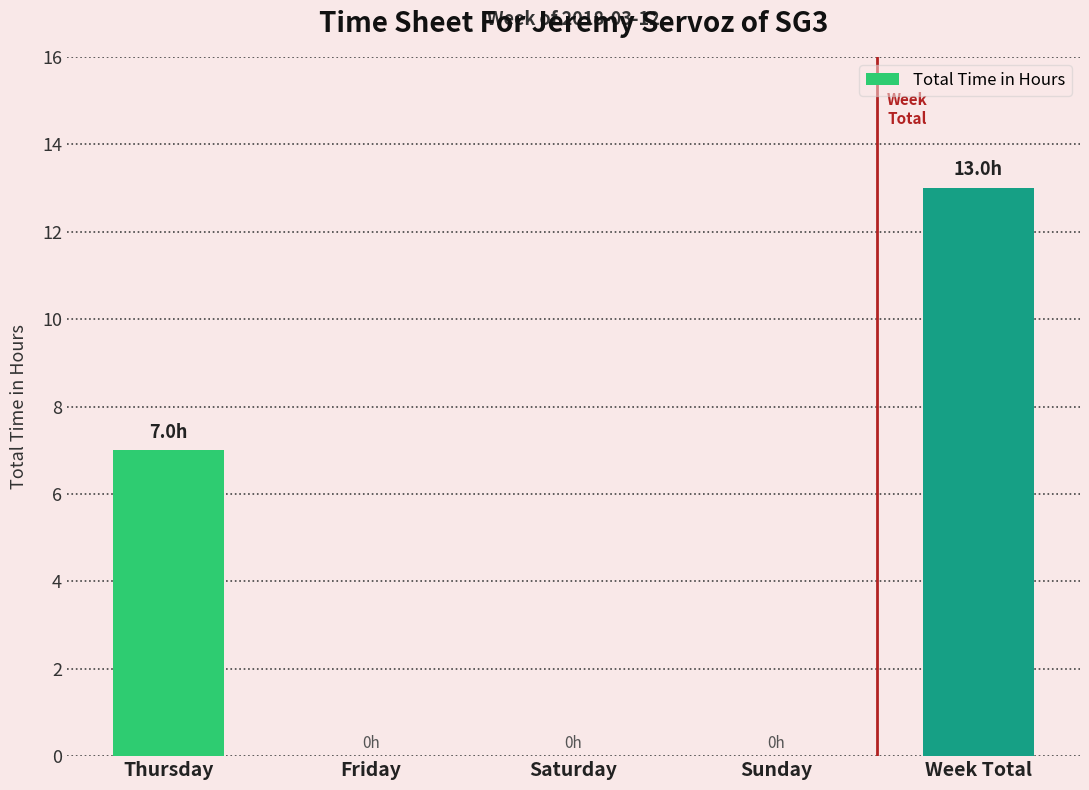

What is the greatest value displayed?

13